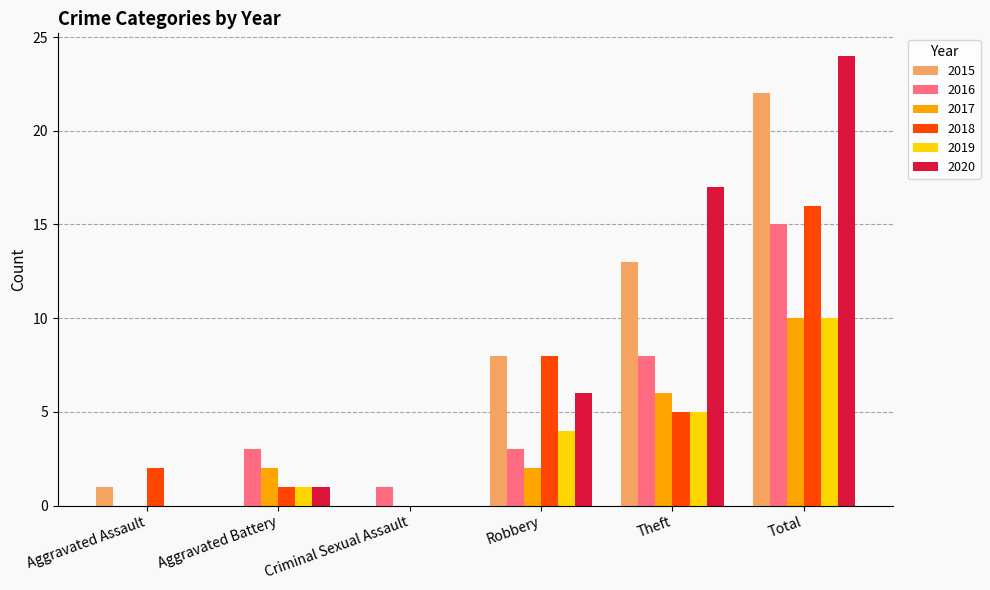

The 2015 series shows 13 at Theft. True or false?

True